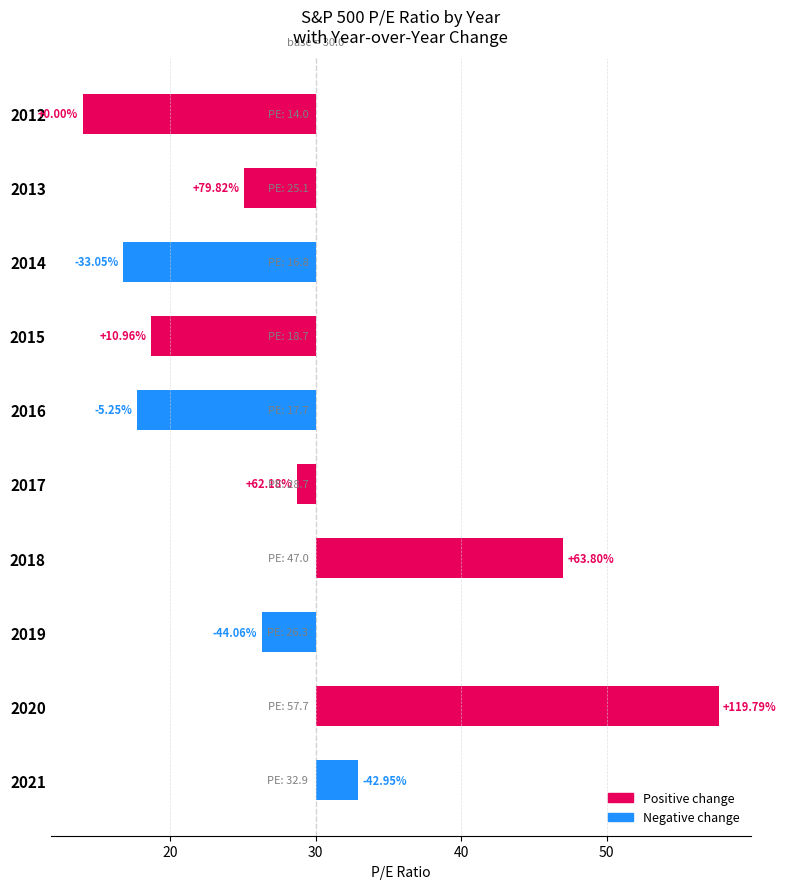

What is the change in value from 2021 to 2012?

-18.9